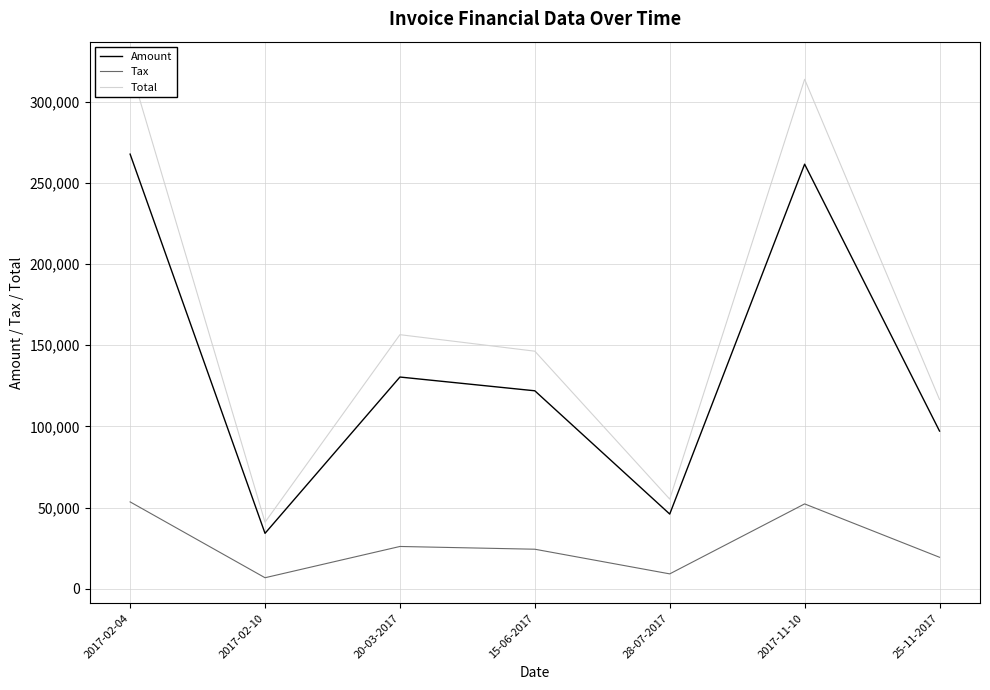

Where is the first local minimum for Total?

2017-02-10